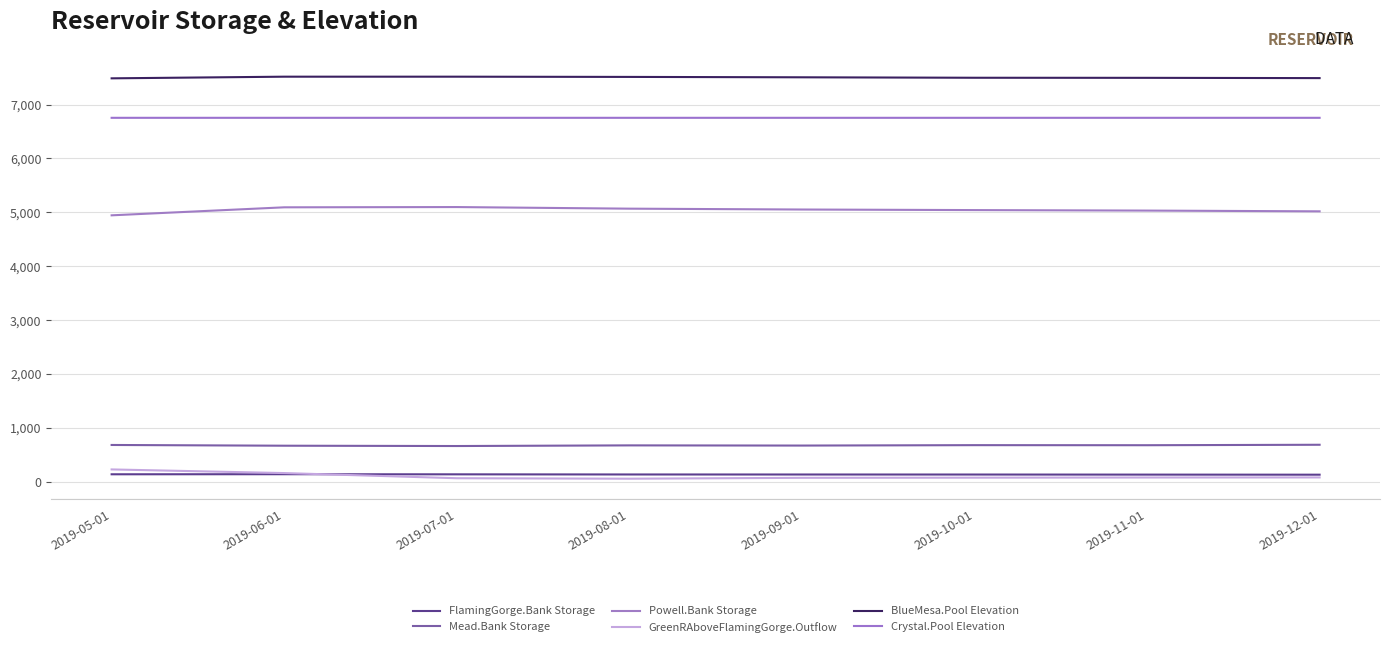

Which series has the largest range (max minus min)?

GreenRAboveFlamingGorge.Outflow